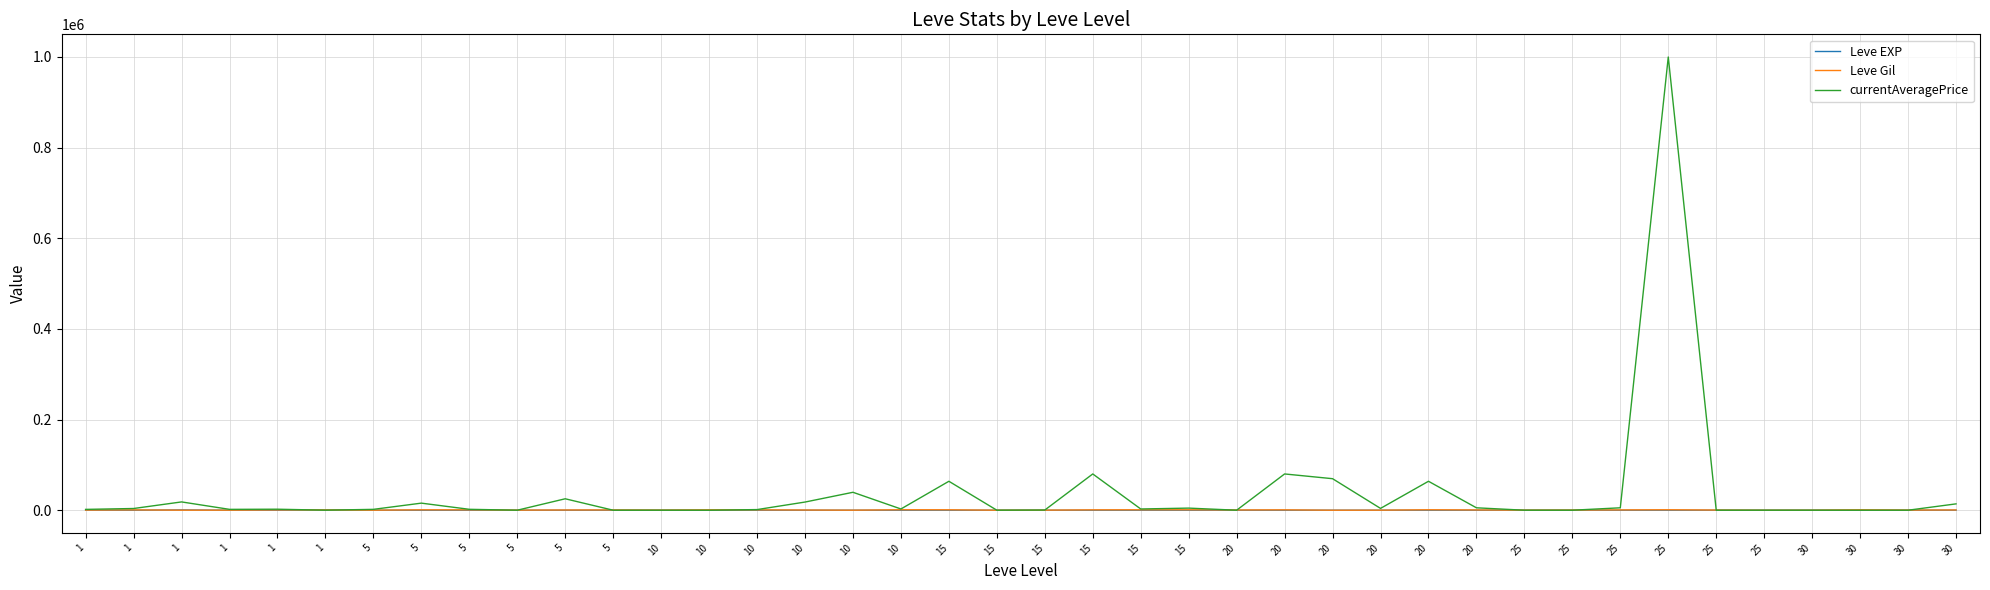

At which label does Leve EXP reach its peak?

1